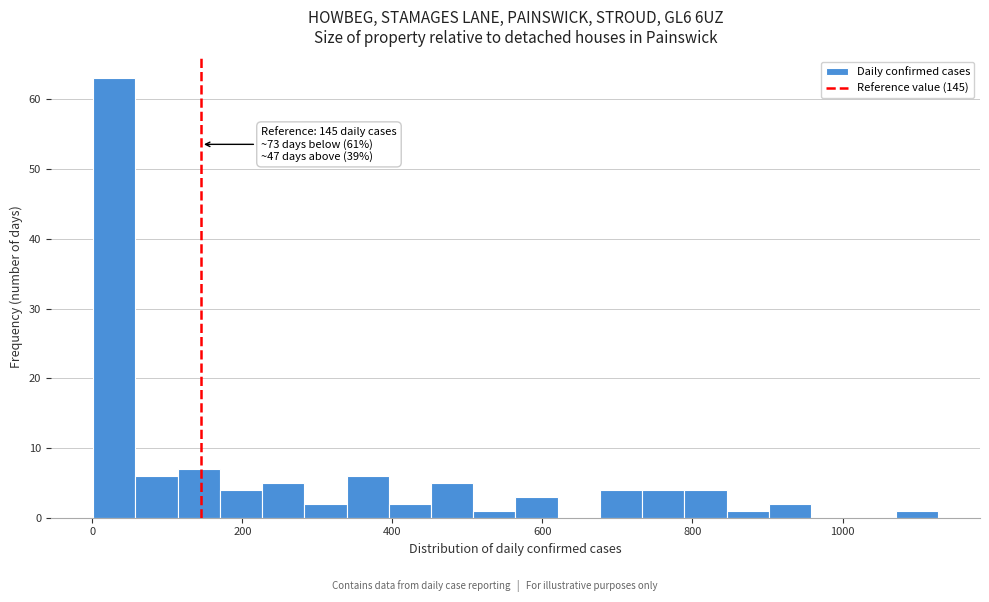

Around what value on the x-axis is the tallest bar? Give the approximate position of its centre, as read against the axis.

20